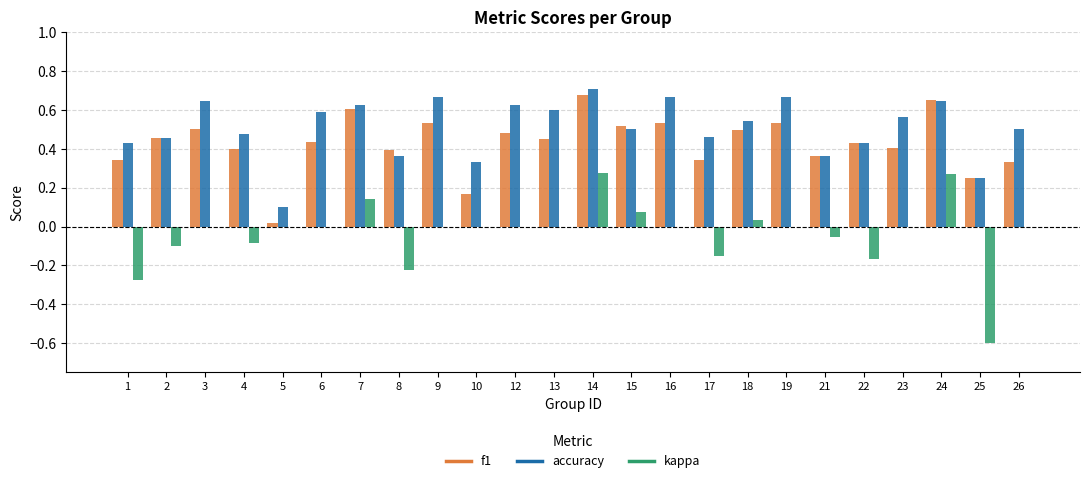

Is the value of accuracy at 15 greater than the value of kappa at 18?

Yes